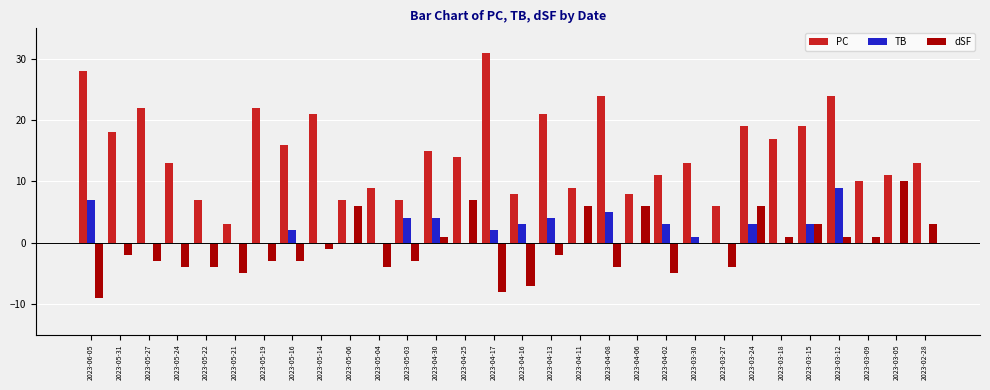

How many categories are shown in the chart?

30